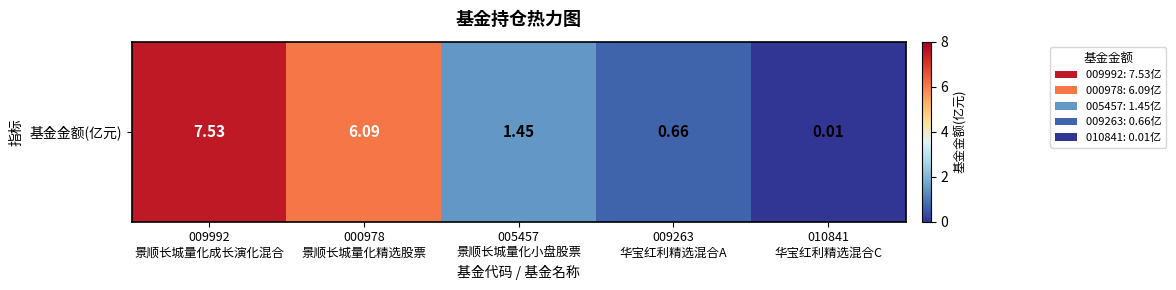

Count the number of categories in the chart.

5